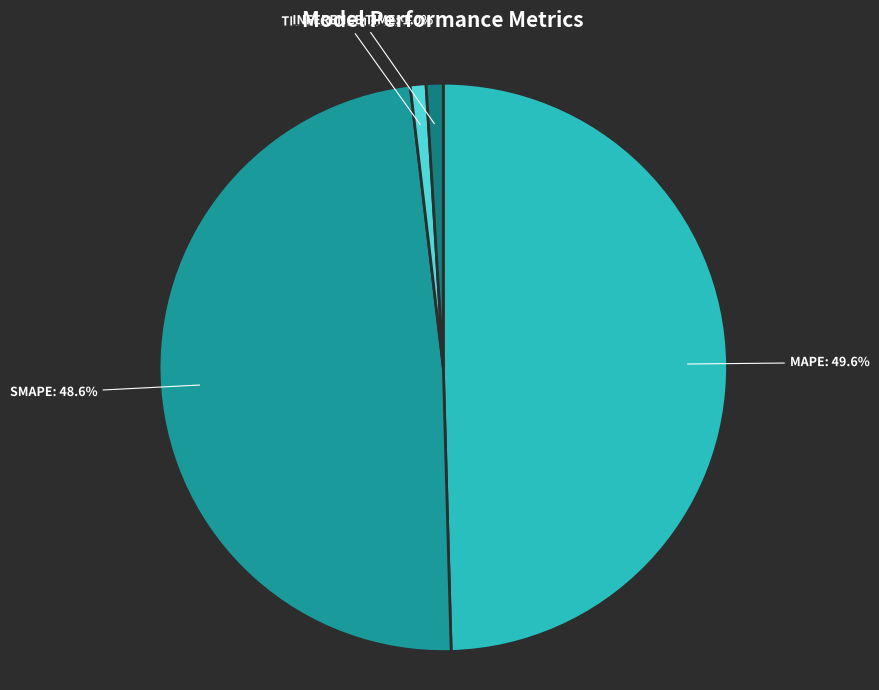

Rank the categories by value from lowest to highest.

Training Time, Inference Time, SMAPE, MAPE